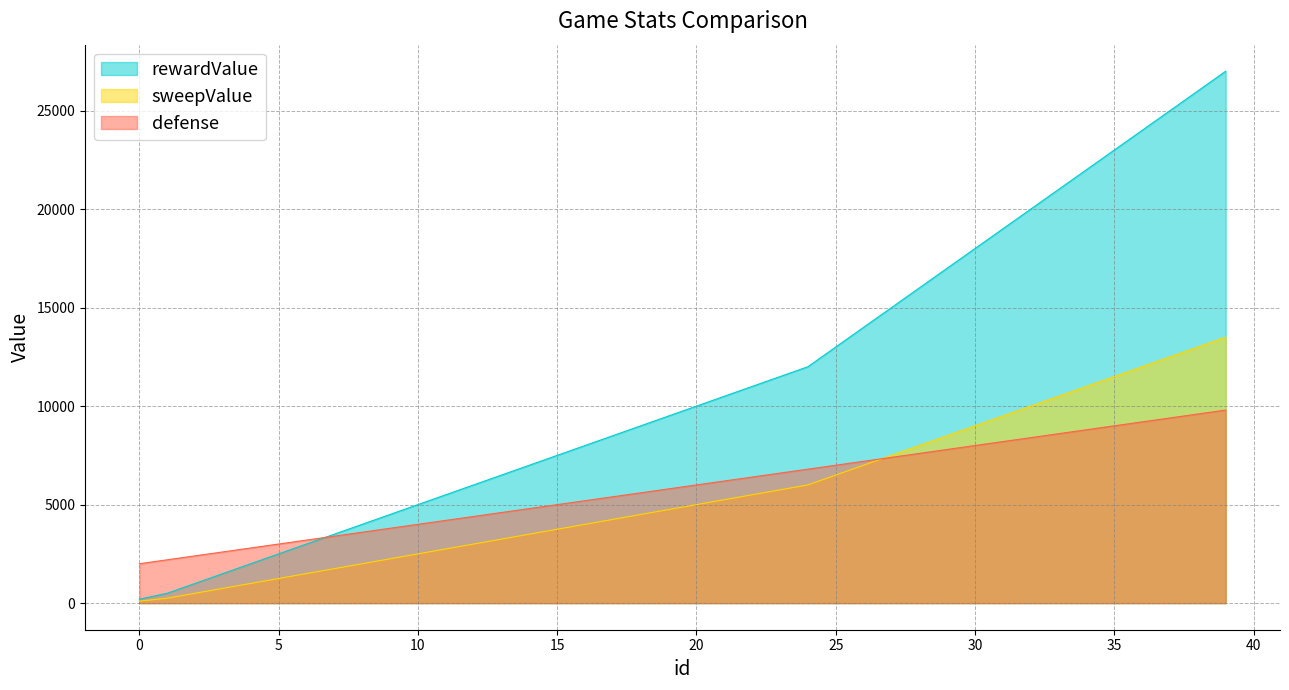

List the series in order of their peak value, lowest first.

defense, sweepValue, rewardValue